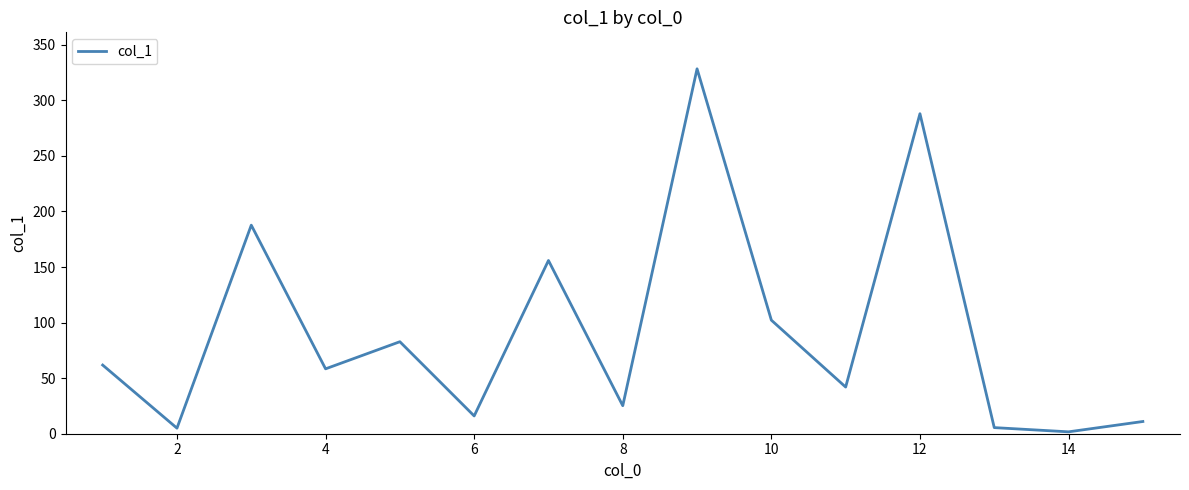

What is the maximum value shown in the chart?

328.4